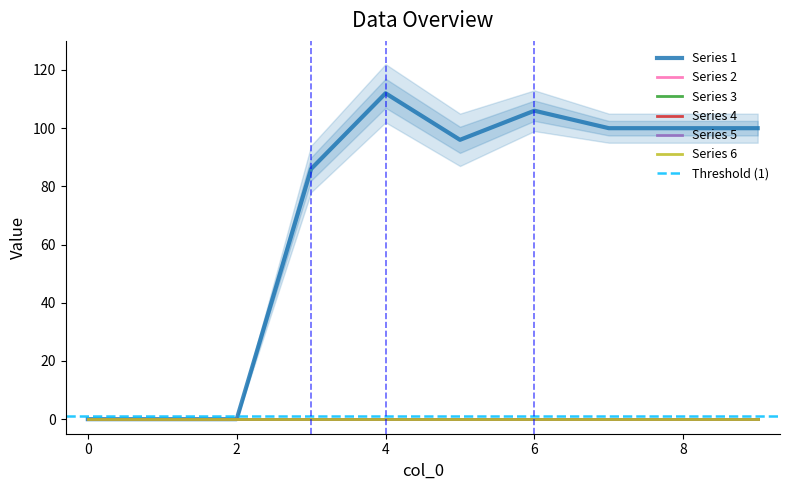

The Series 6 series shows 0 at 5. True or false?

True